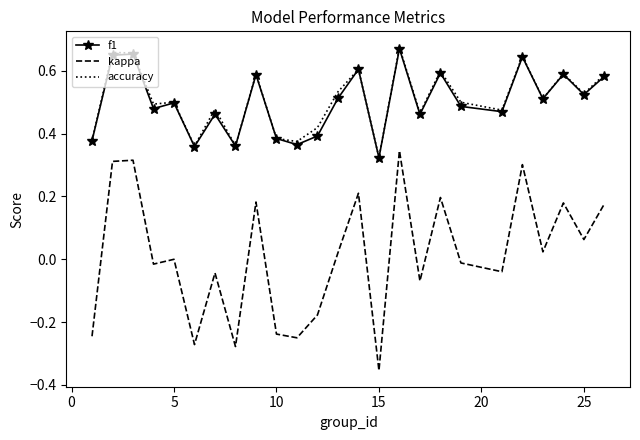

True or false: accuracy and kappa cross at least once.

False